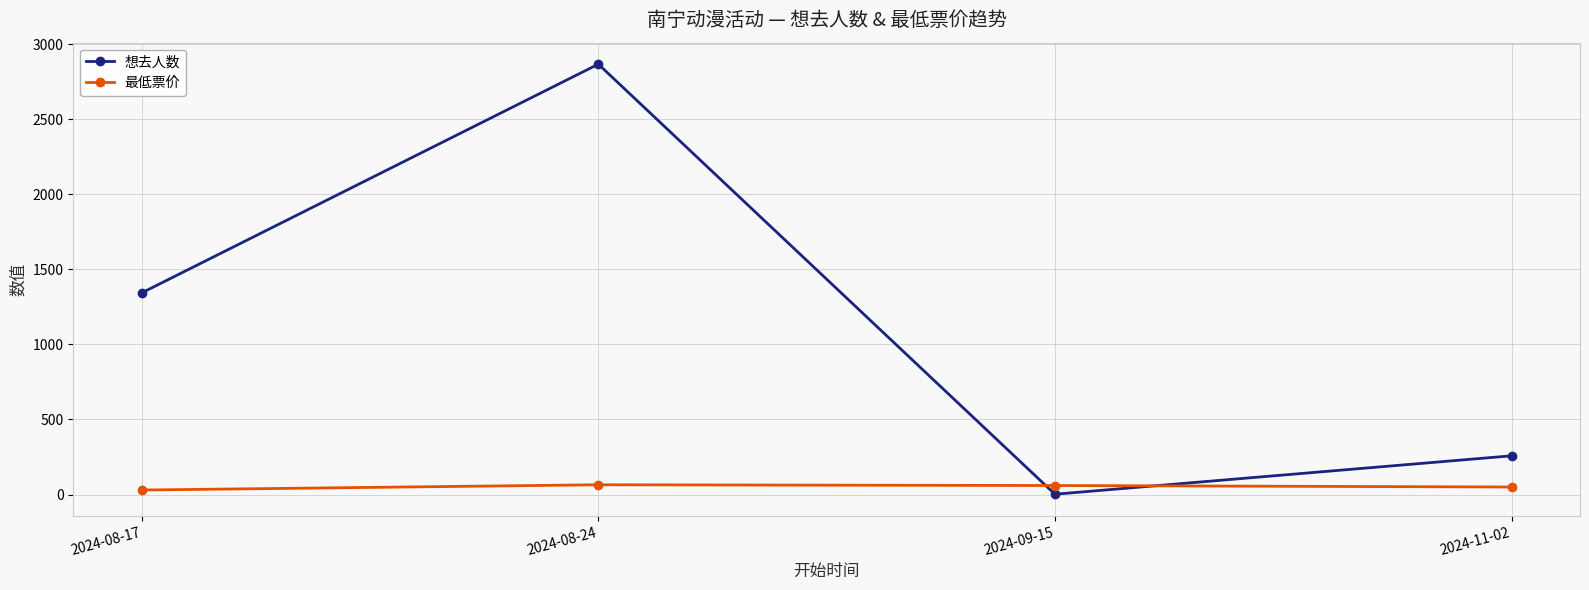

What is the sum of all 最低票价 values?

204.9